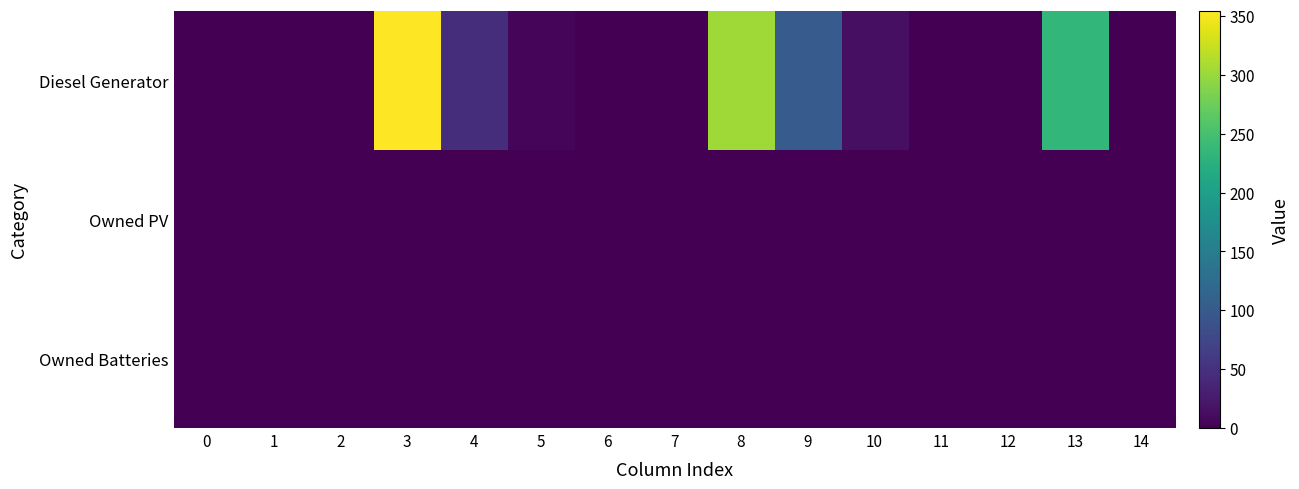

Rank the series at 1 from highest to lowest value.

Diesel Generator, Owned PV, Owned Batteries